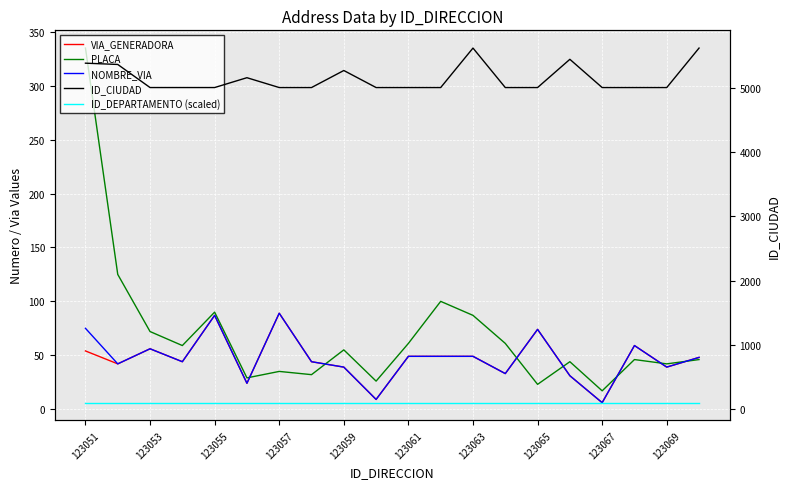

What is the difference between the maximum and second lowest values in the VIA_GENERADORA series?

80